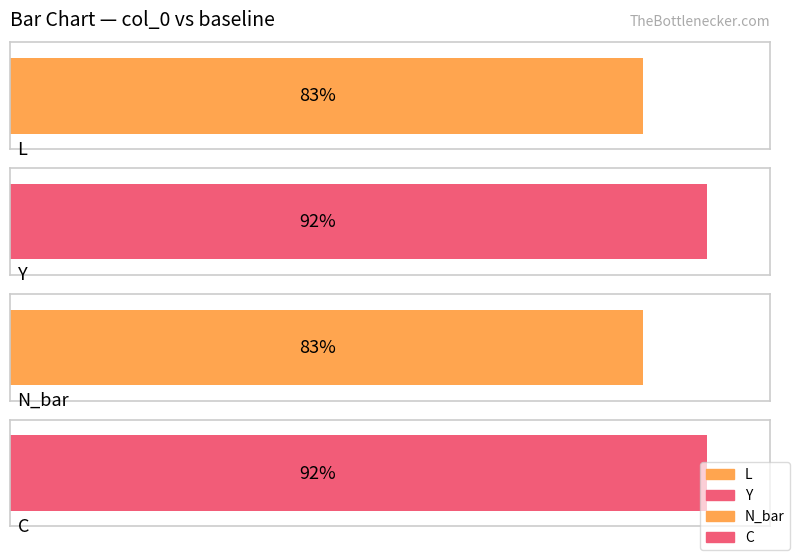

Rank the categories by value from lowest to highest.

L, N_bar, Y, C